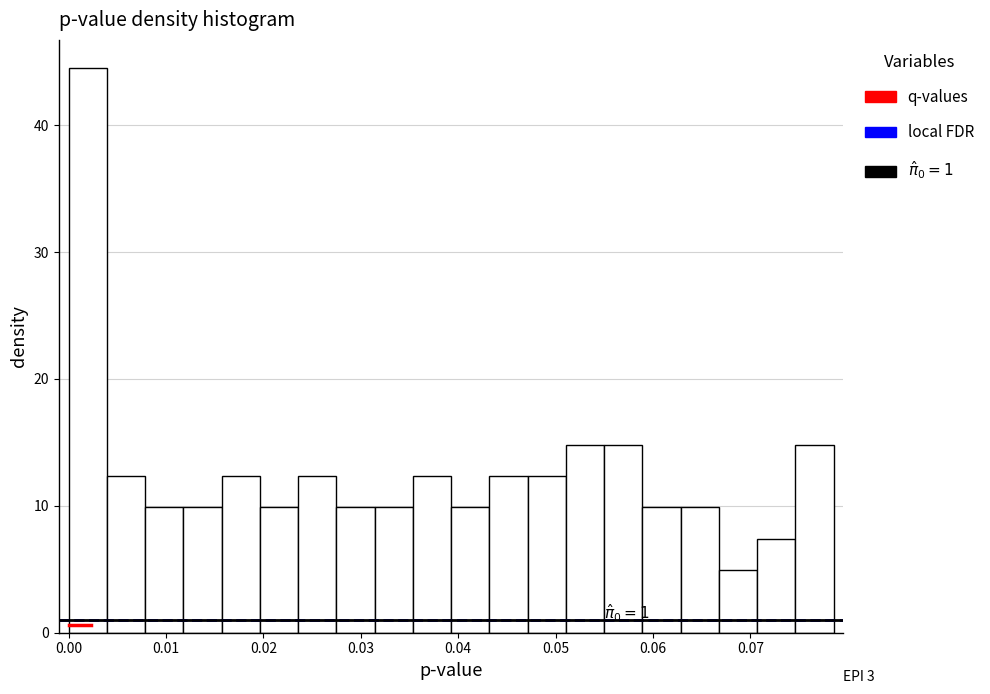

Around what value on the x-axis is the tallest bar? Give the approximate position of its centre, as read against the axis.

0.002